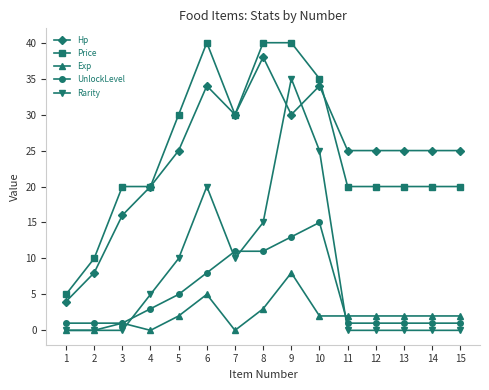

What is the spread (max minus min) of values at 7?

30